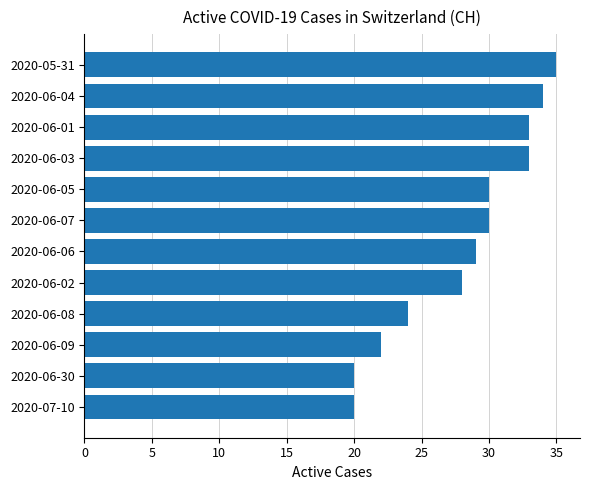

What is the difference between the maximum and minimum values?

15